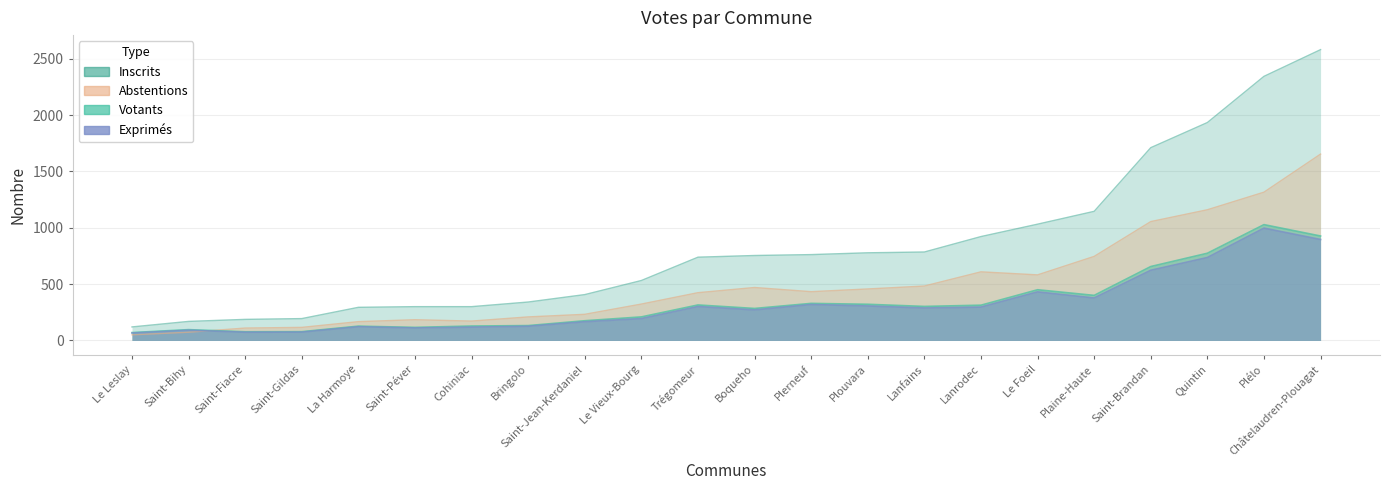

What is the highest value of the Exprimés series?

997